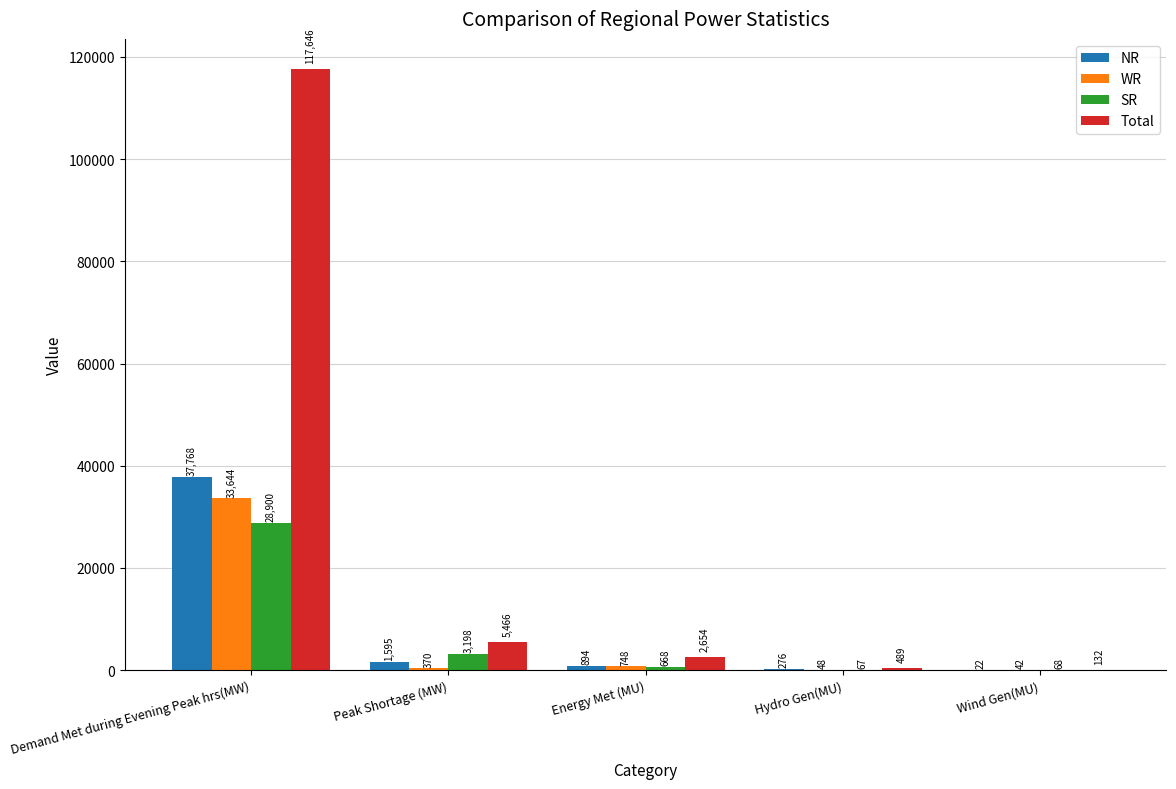

Is the value of Total at Hydro Gen(MU) greater than the value of NR at Hydro Gen(MU)?

Yes